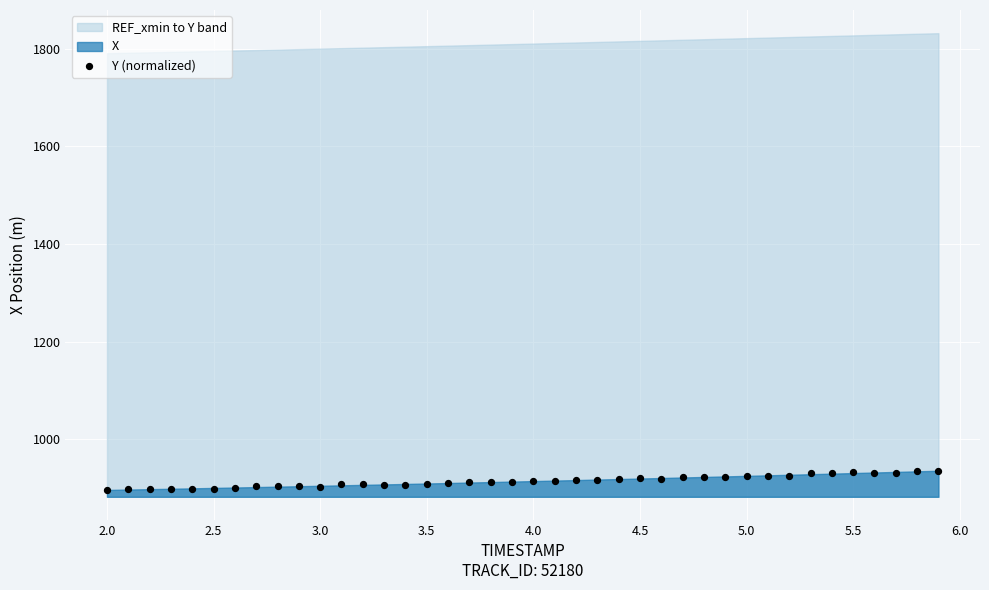

What is the range of X values (max minus min)?

3.9